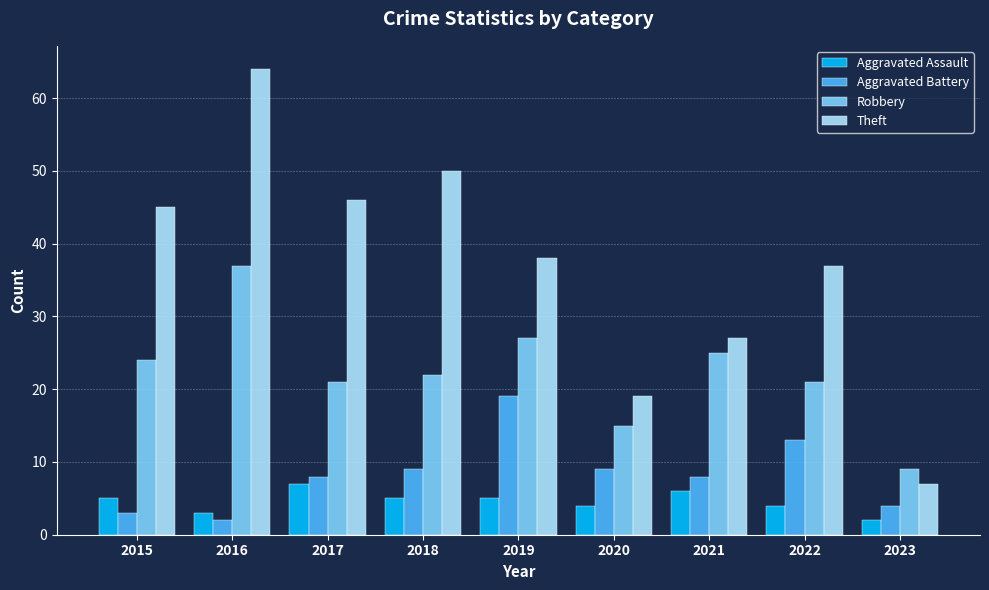

Which series changed the most between 2015 and 2023?

Theft